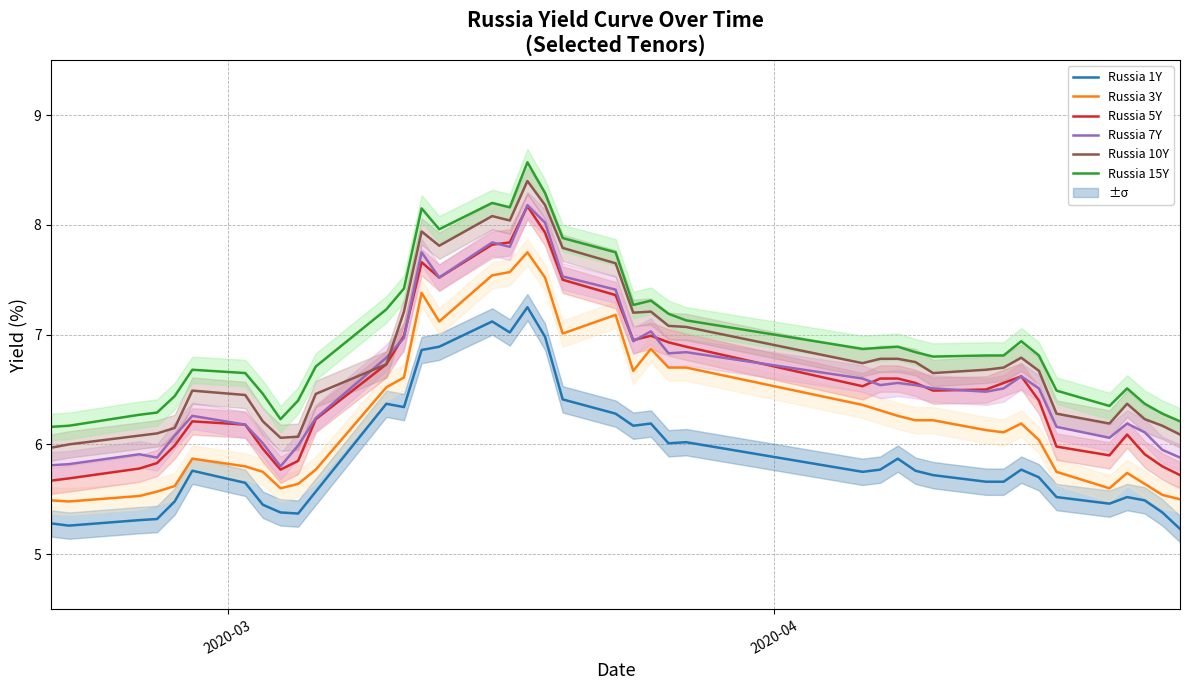

What is the lowest value of the Russia 5Y series?

5.7